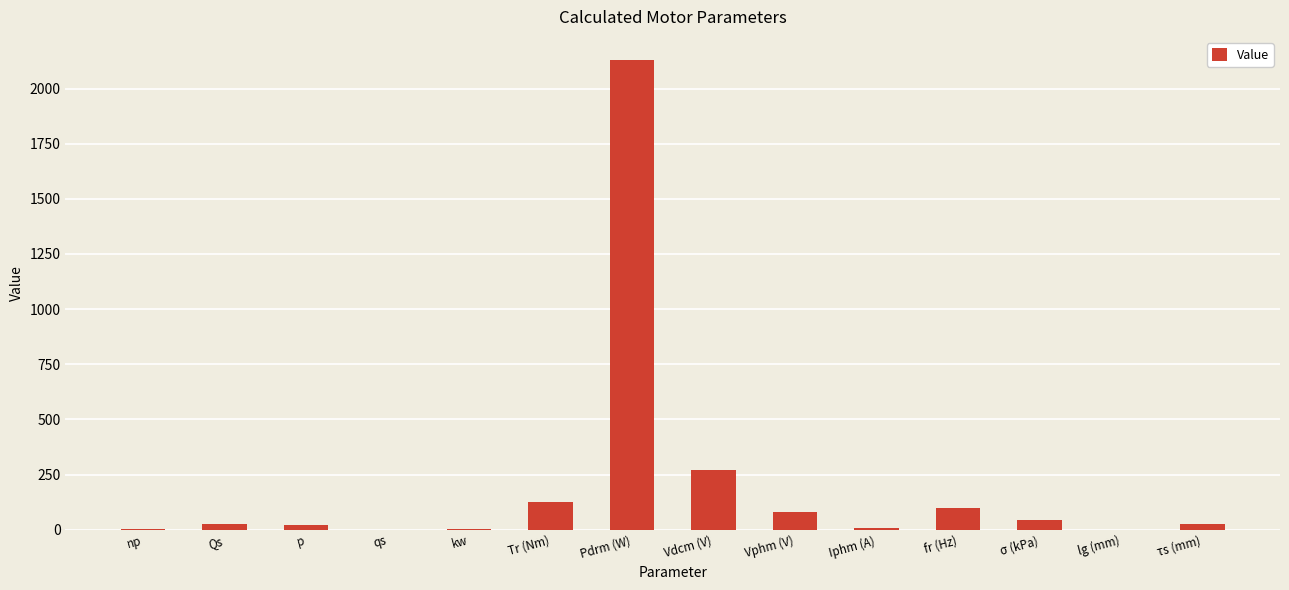

Count the number of data series in this chart.

1